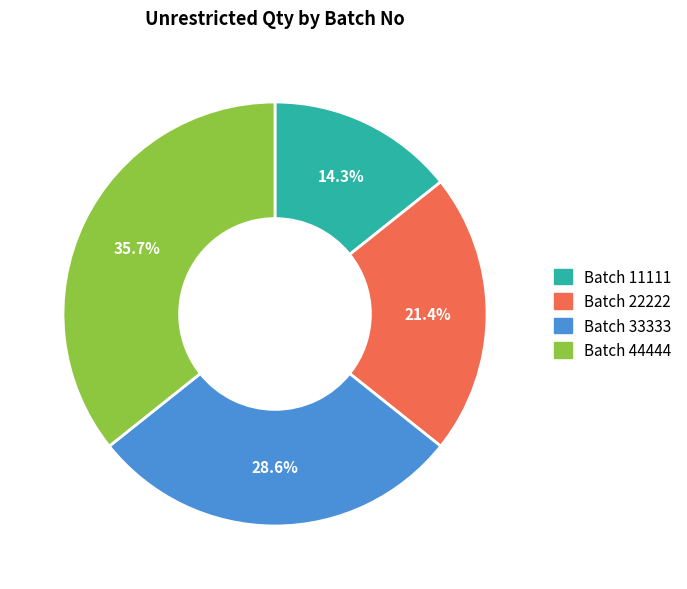

Is there a majority slice in this chart?

No